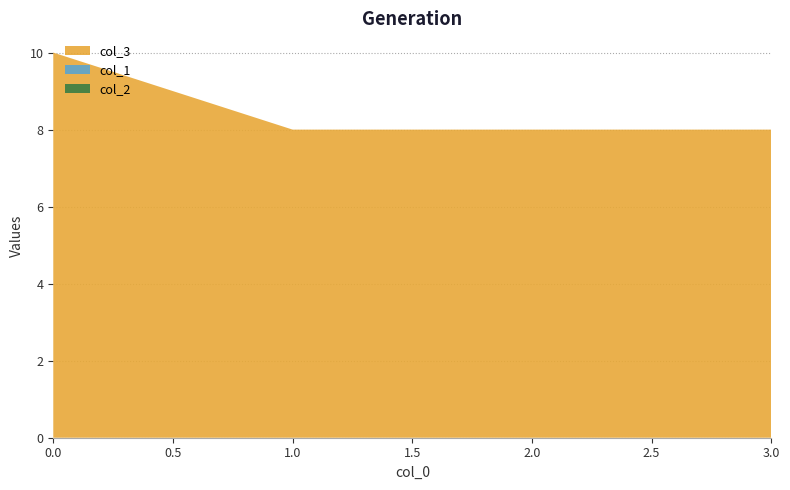

Reading left to right, list all the values displayed in this chart.

col_3: 10	8	8	8
col_1: 0	0	0	0
col_2: 0	0	0	0